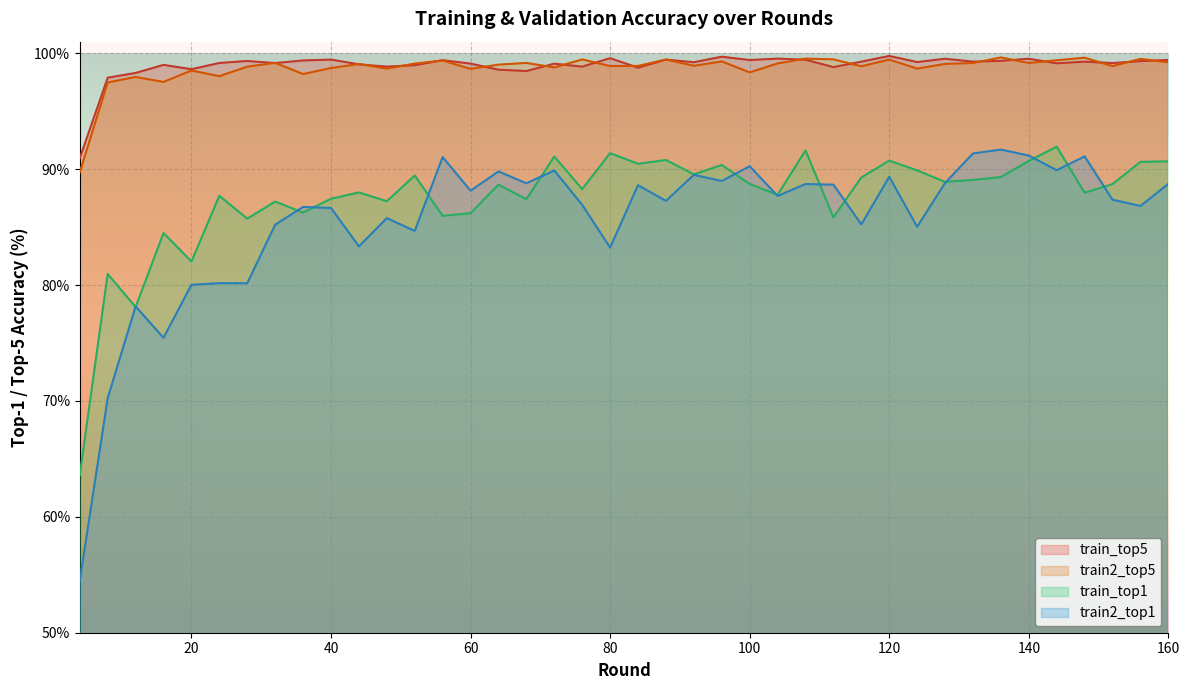

Reading right to left, extract all data points from this chart.

train_top1: 90.7	90.6	88.7	88.0	91.9	90.7	89.3	89.1	88.9	89.9	90.7	89.3	85.8	91.6	87.8	88.7	90.4	89.6	90.8	90.5	91.4	88.3	91.1	87.4	88.7	86.2	86.0	89.5	87.2	88.0	87.4	86.2	87.2	85.7	87.7	82.0	84.5	78.1	81.0	63.6
train2_top1: 88.7	86.8	87.4	91.1	89.9	91.2	91.7	91.4	88.8	85.0	89.3	85.2	88.7	88.7	87.7	90.3	89.0	89.5	87.3	88.6	83.2	86.9	89.9	88.8	89.8	88.1	91.0	84.7	85.8	83.3	86.6	86.7	85.2	80.2	80.2	80.0	75.4	78.2	70.2	54.5
train_top5: 99.4	99.3	99.2	99.3	99.1	99.5	99.3	99.3	99.5	99.2	99.8	99.3	98.8	99.4	99.5	99.4	99.7	99.2	99.4	98.8	99.6	98.8	99.1	98.5	98.6	99.1	99.4	99.0	98.8	99.0	99.5	99.4	99.2	99.3	99.2	98.6	99.0	98.3	97.9	90.9
train2_top5: 99.2	99.5	98.9	99.6	99.4	99.2	99.6	99.2	99.1	98.7	99.5	98.9	99.5	99.5	99.1	98.4	99.3	98.9	99.5	98.9	98.9	99.5	98.8	99.2	99.0	98.7	99.4	99.1	98.7	99.1	98.7	98.2	99.2	98.8	98.0	98.5	97.5	98.0	97.5	89.7